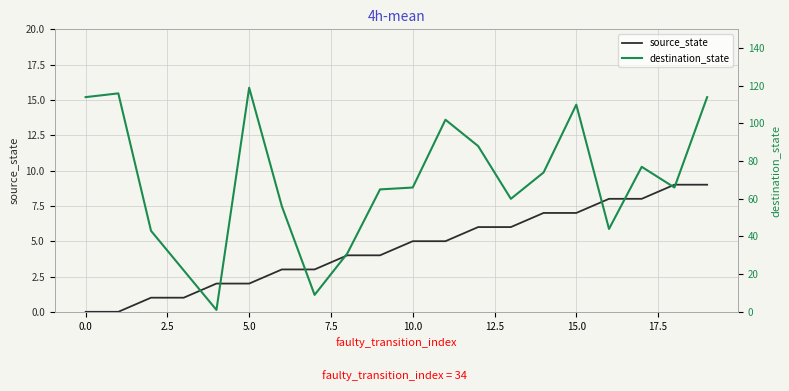

Is it true that source_state equals 0 at 0.0?

True